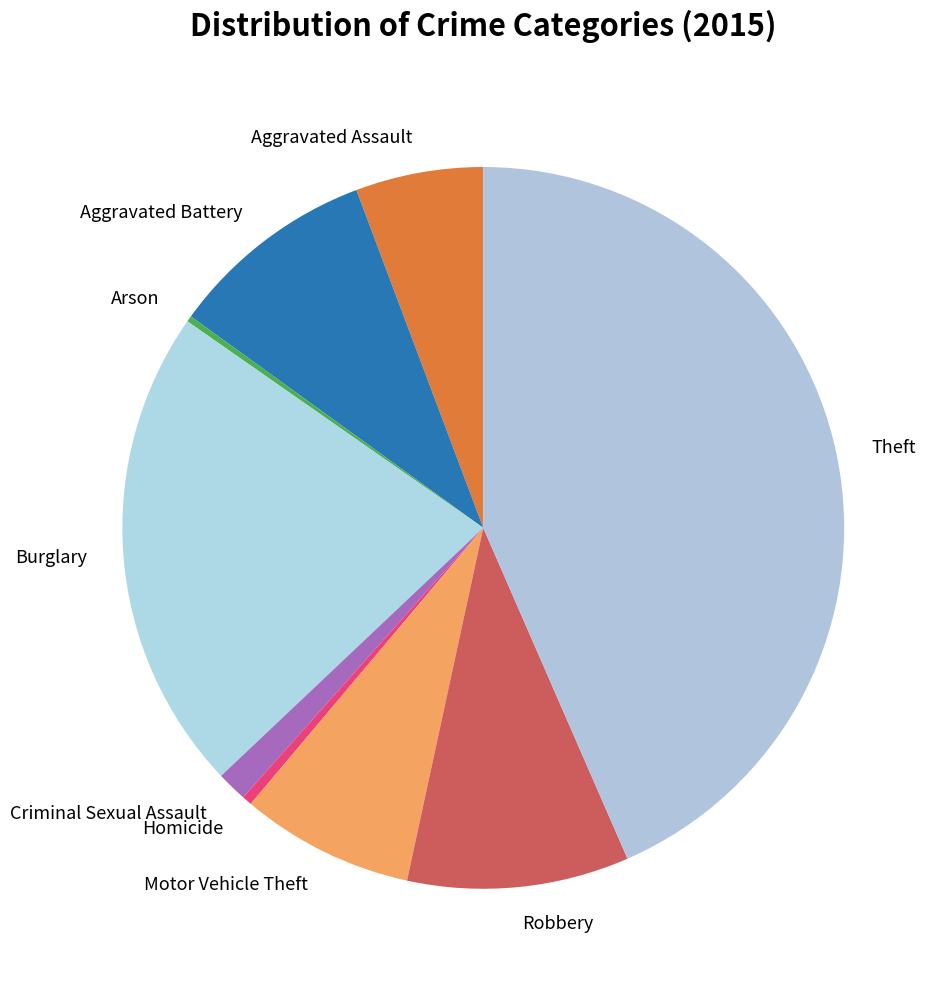

Is it true that Burglary is 22% of the pie?

True